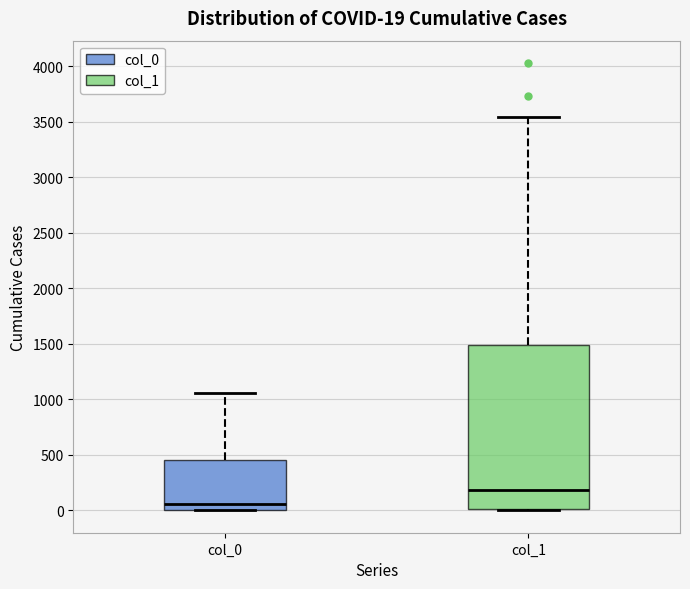

Comparing the boxes themselves (not the whiskers), which one is the tallest?

col_1